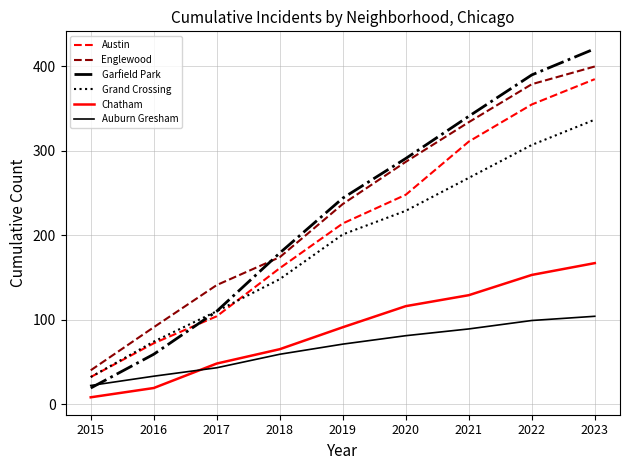

At which category is the sum across all series the highest?

2023